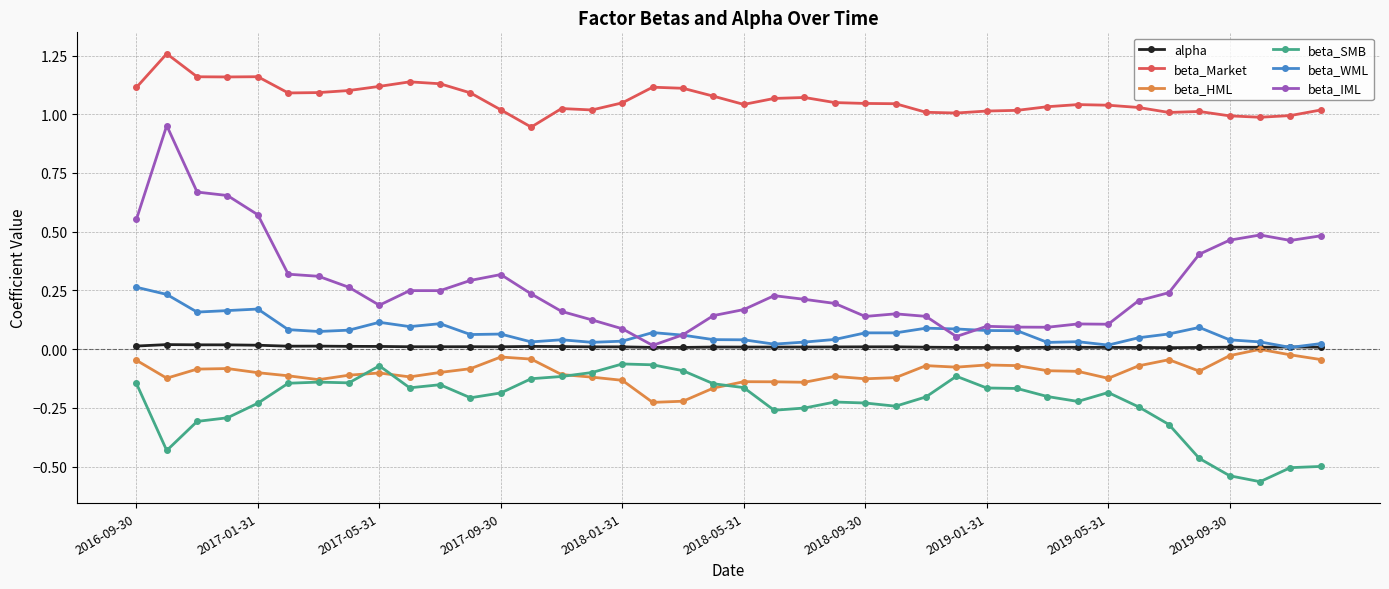

Does the chart display data point markers on the line(s)?

Yes